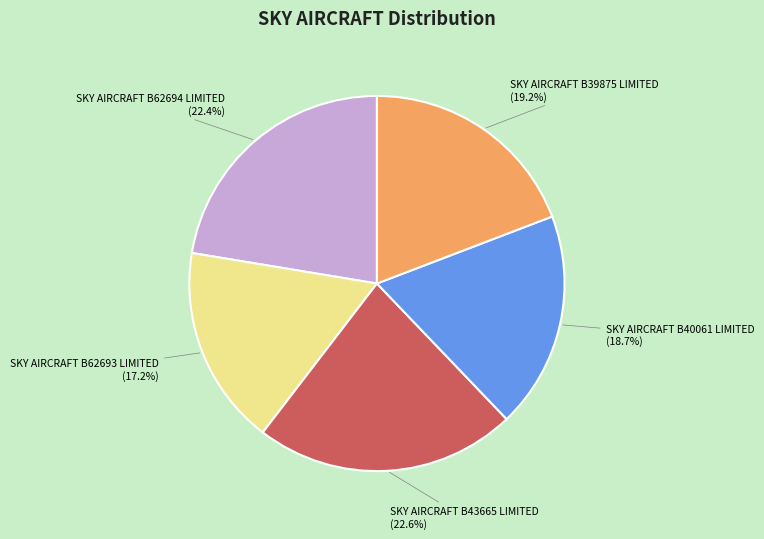

To the nearest percent, what percentage of the pie is SKY AIRCRAFT B43665 LIMITED?

23%